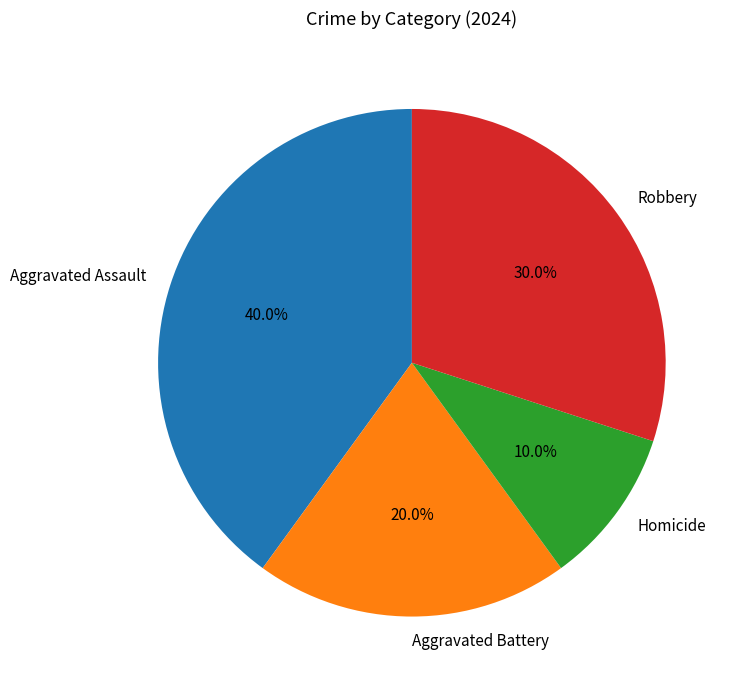

Between Homicide and Aggravated Battery, which is larger?

Aggravated Battery